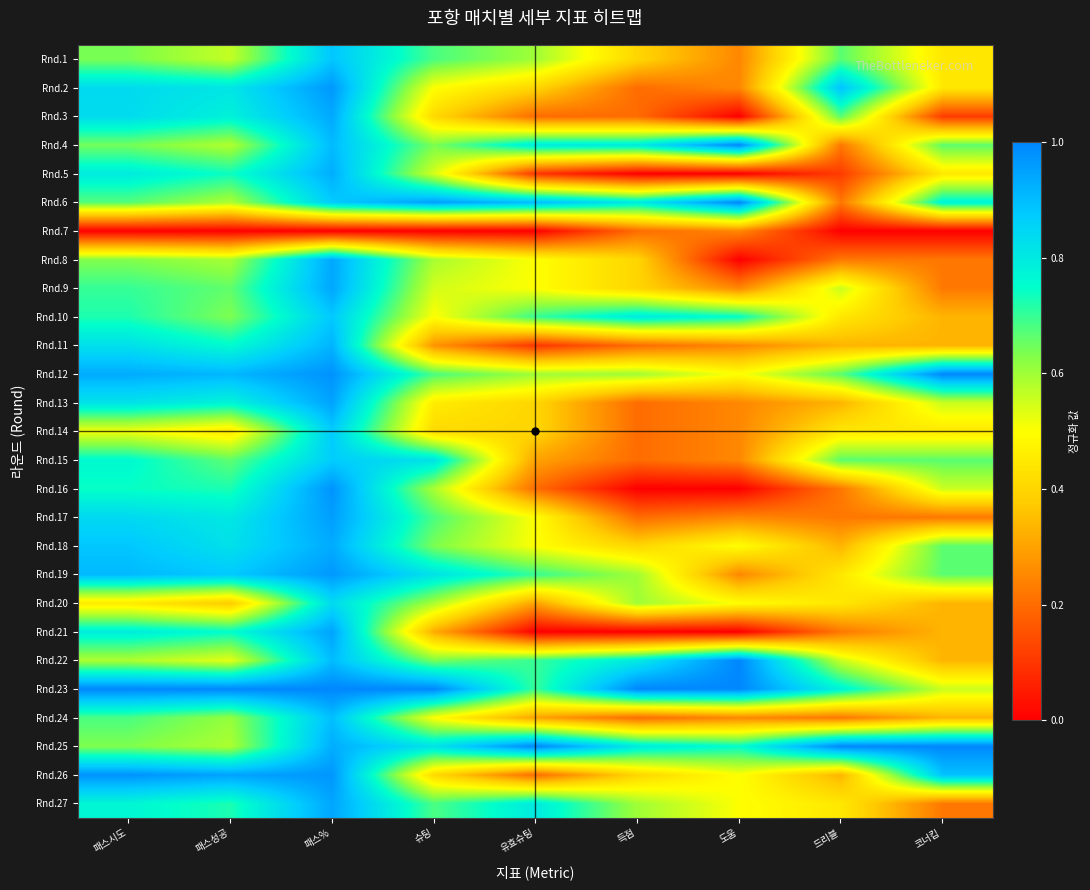

What is the difference between the highest and lowest values at 드리블?

1.0